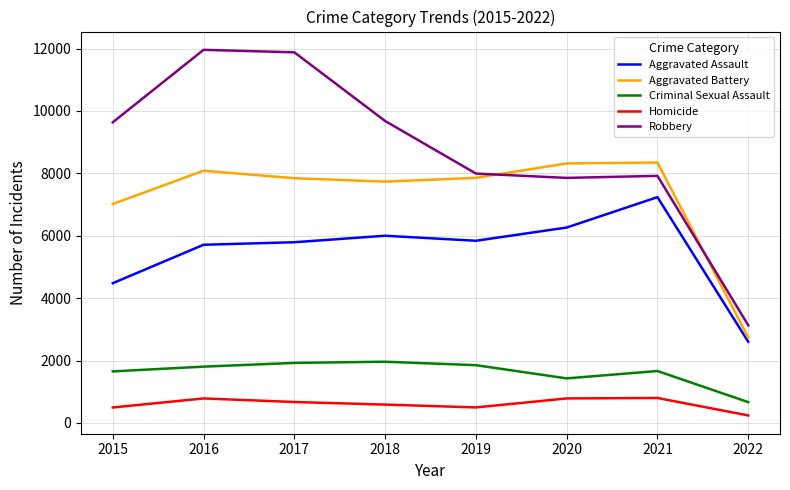

What is the total value across all series at 2019?

24041